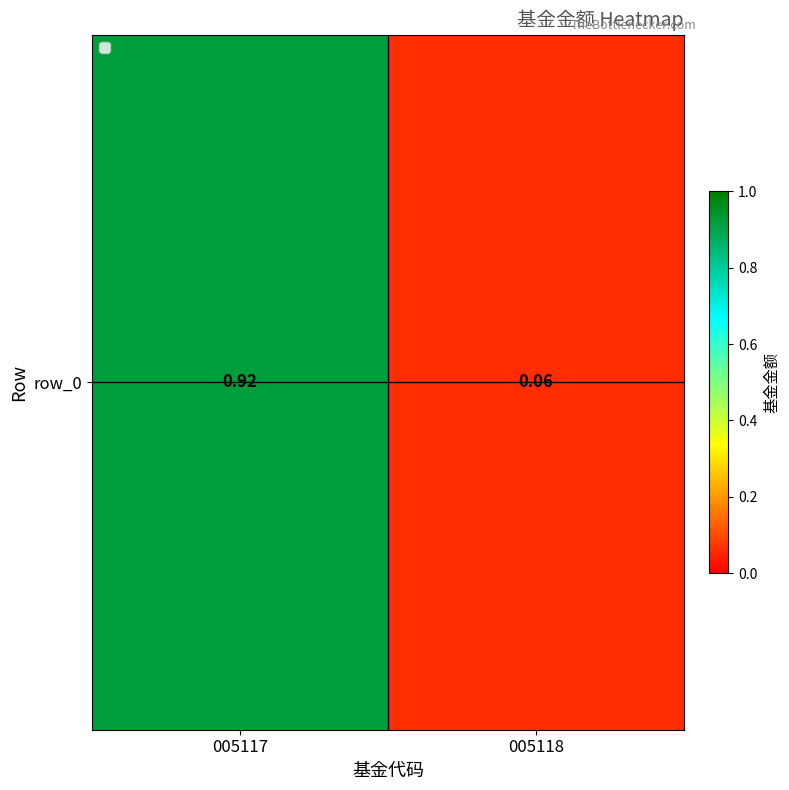

The value at 005117 is 0.3. True or false?

False